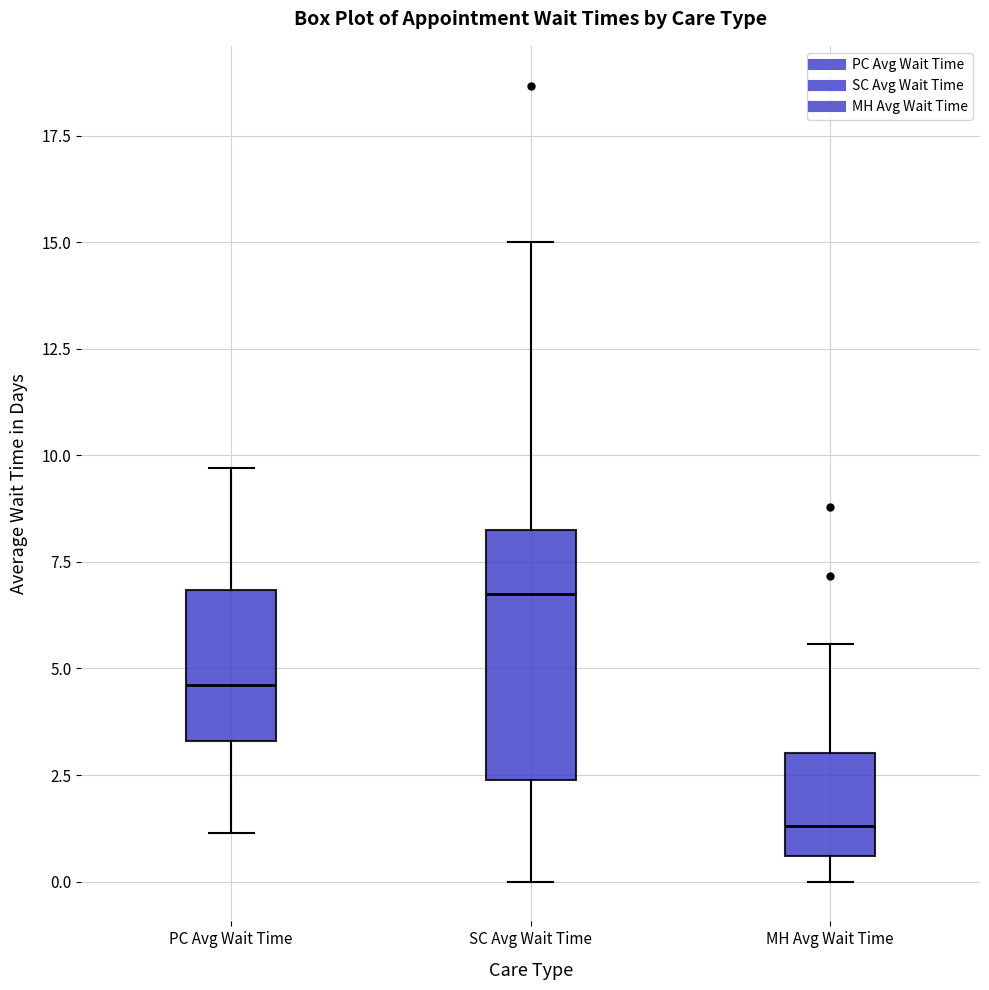

Which box has the highest median line?

SC Avg Wait Time